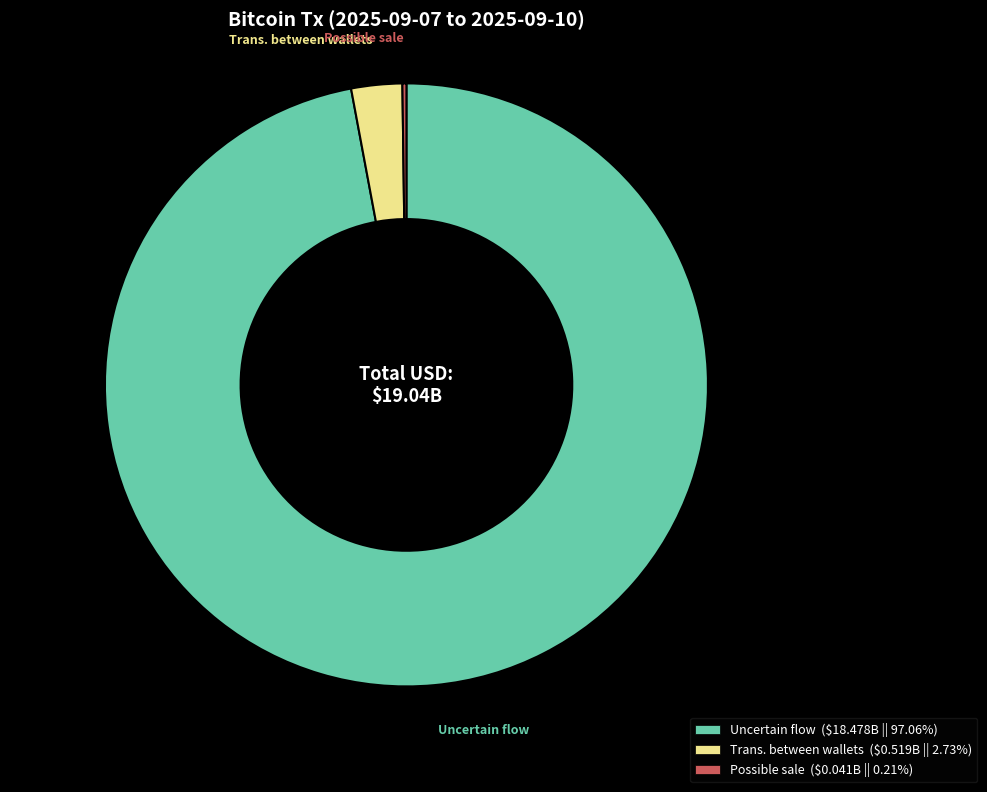

Is there a majority slice in this chart?

Yes